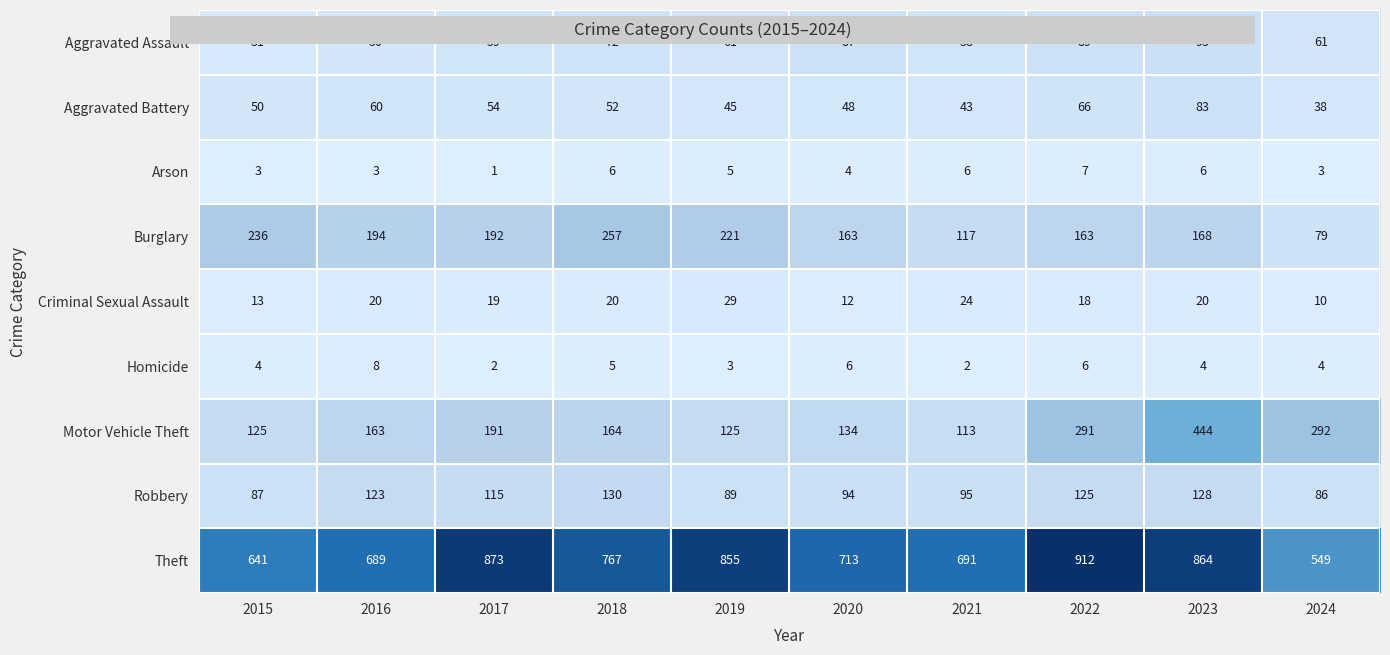

Count the number of data series in this chart.

9